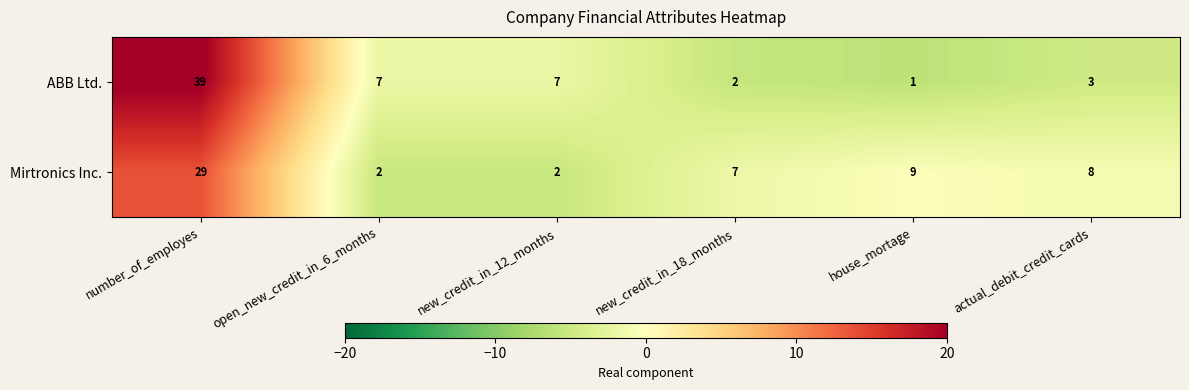

At open_new_credit_in_6_months, list the series in order from smallest to largest.

Mirtronics Inc., ABB Ltd.